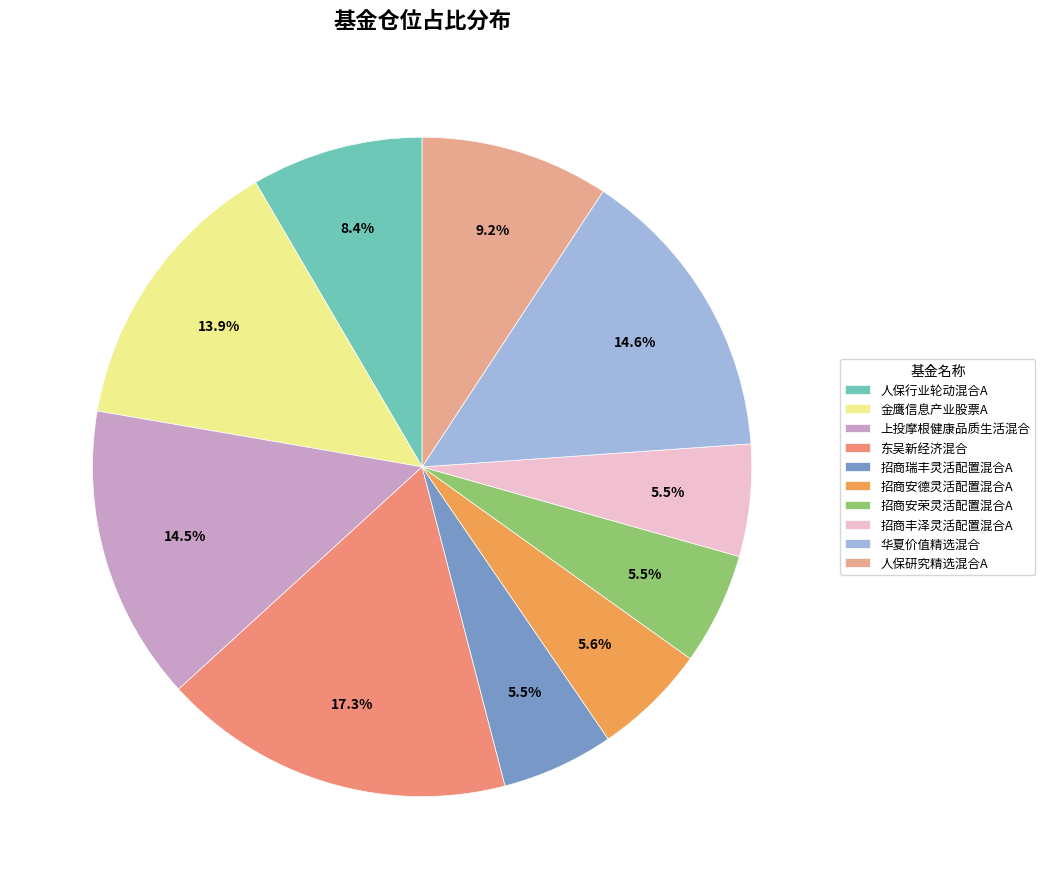

To the nearest percent, what is the difference between the 招商安德灵活配置混合A and 华夏价值精选混合 slice percentages?

9%